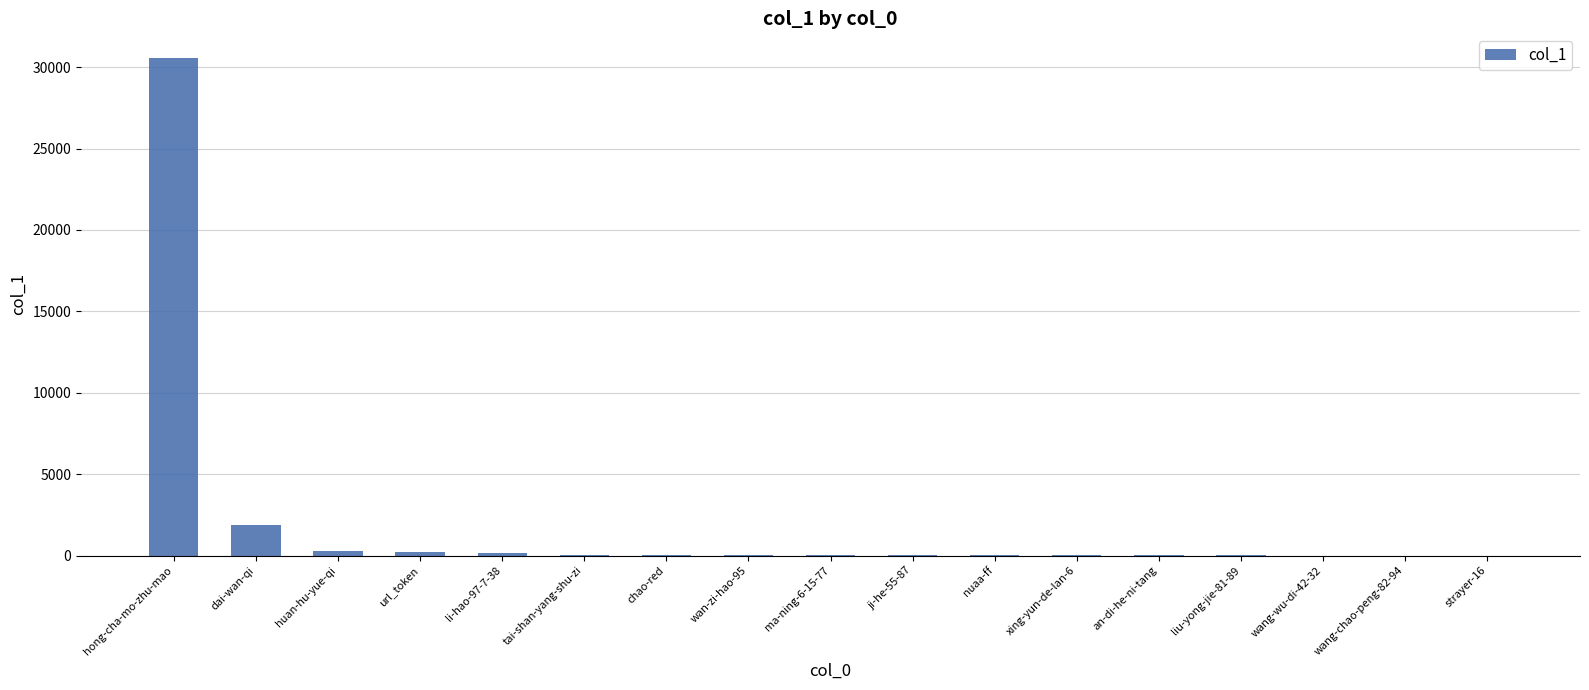

How many series are shown in this chart?

1